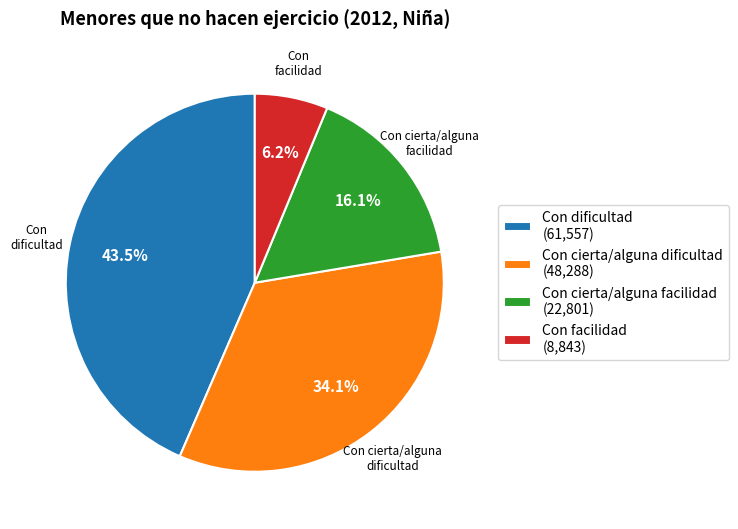

How many slices are in this pie chart?

4